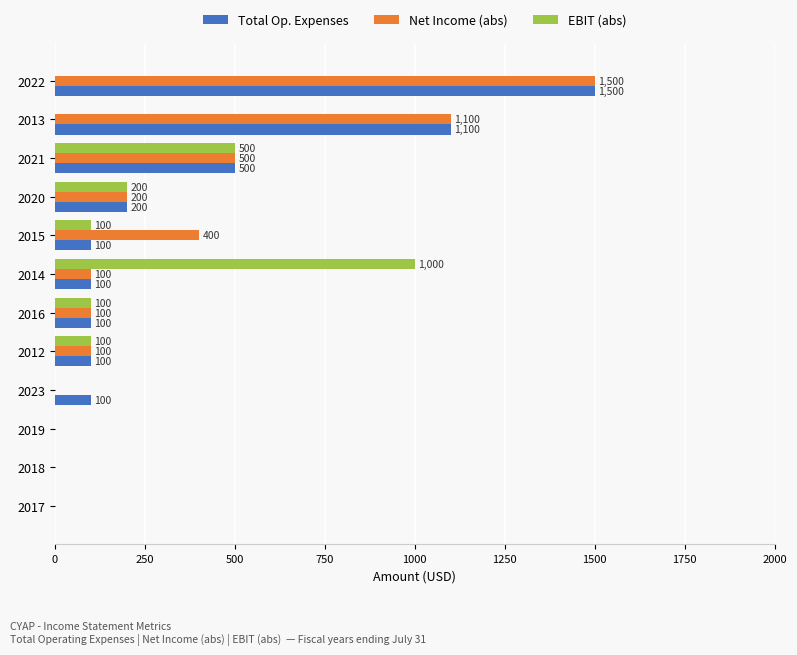

At which label is Total Op. Expenses closest to 750?

2021